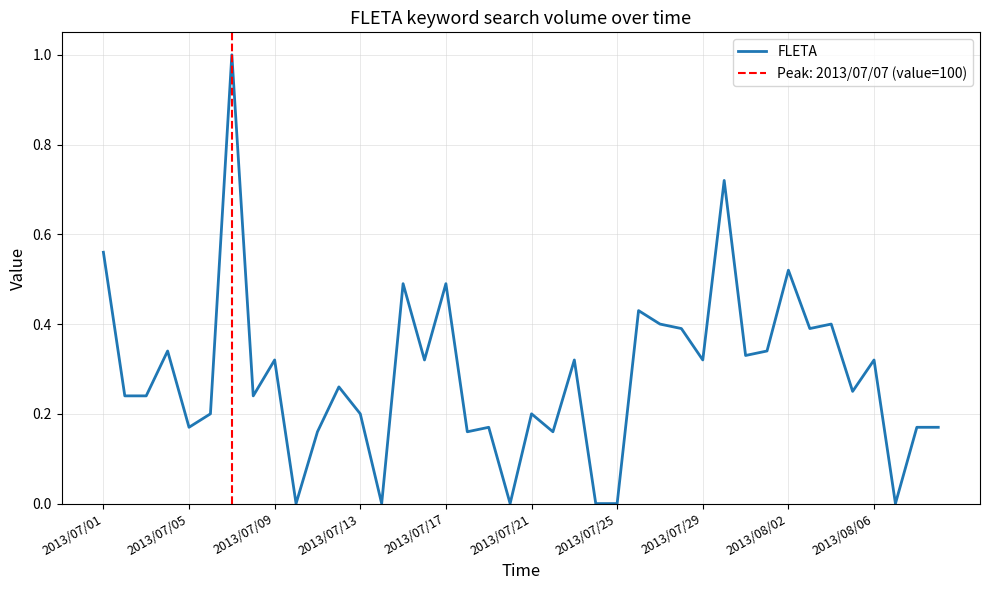

How many interior local valleys (lower than both neighbors) does the data have?

13